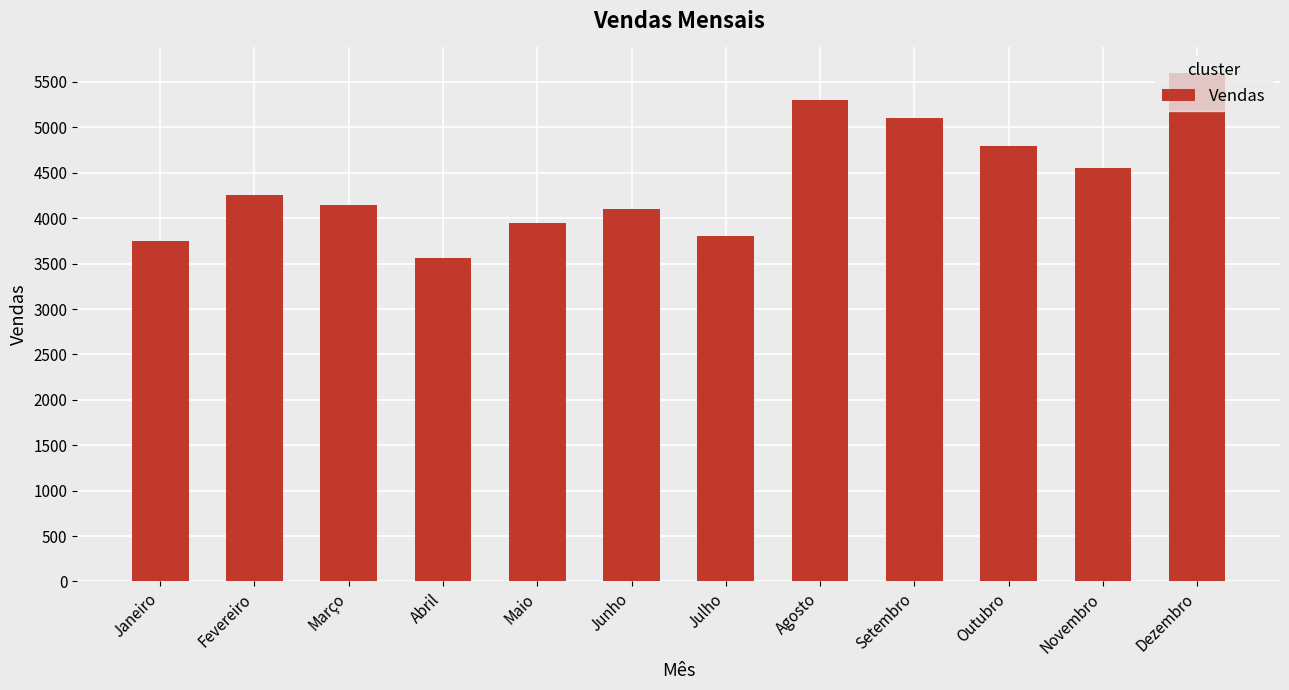

Are the bars grouped side by side (vs. stacked)?

No